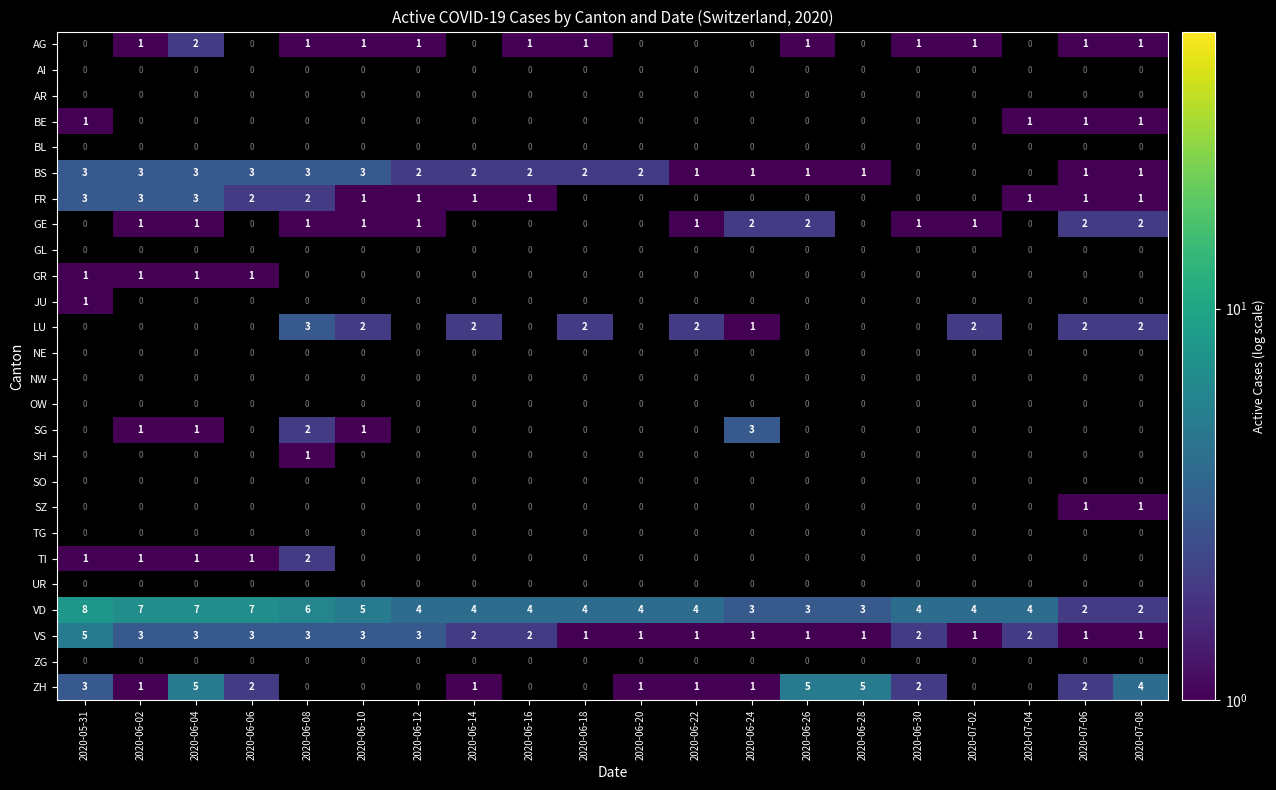

Which series has the largest total across all categories?

VD